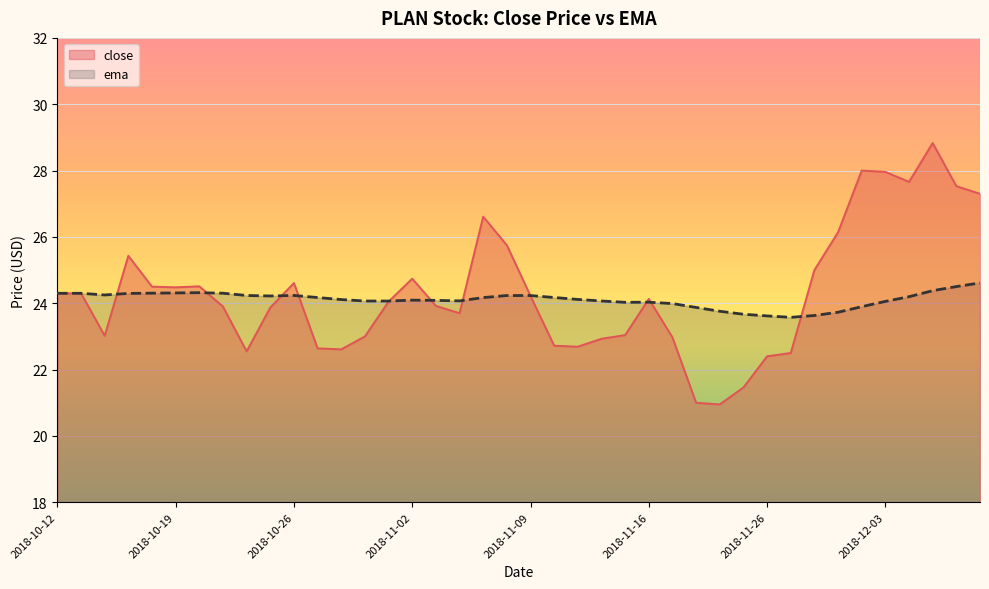

At which label is close closest to 24?

2018-11-01